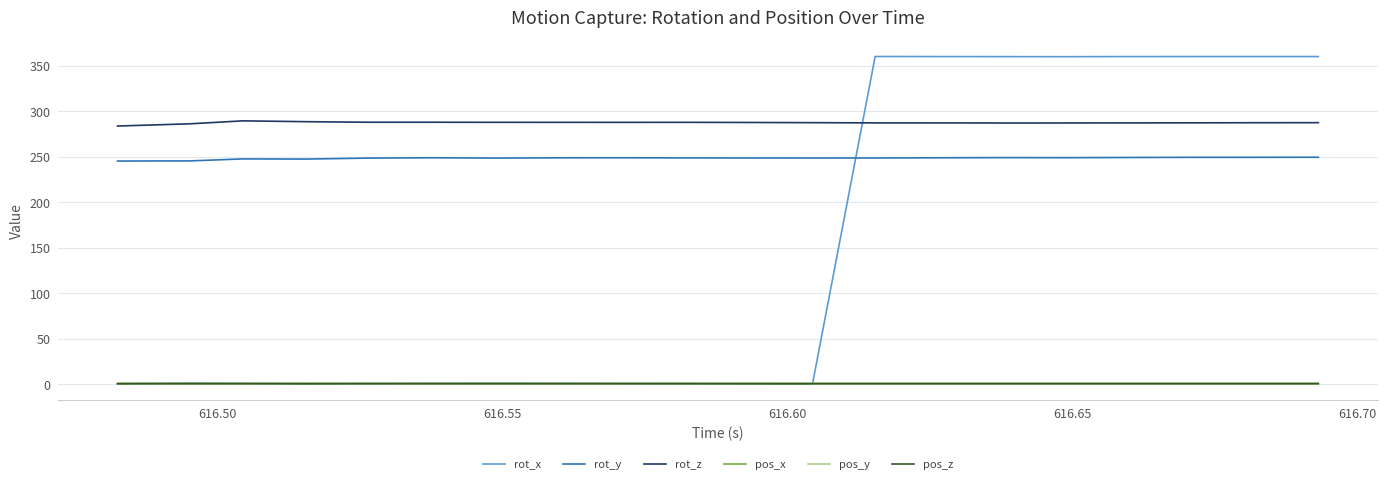

True or false: rot_z and rot_y intersect in this chart.

False